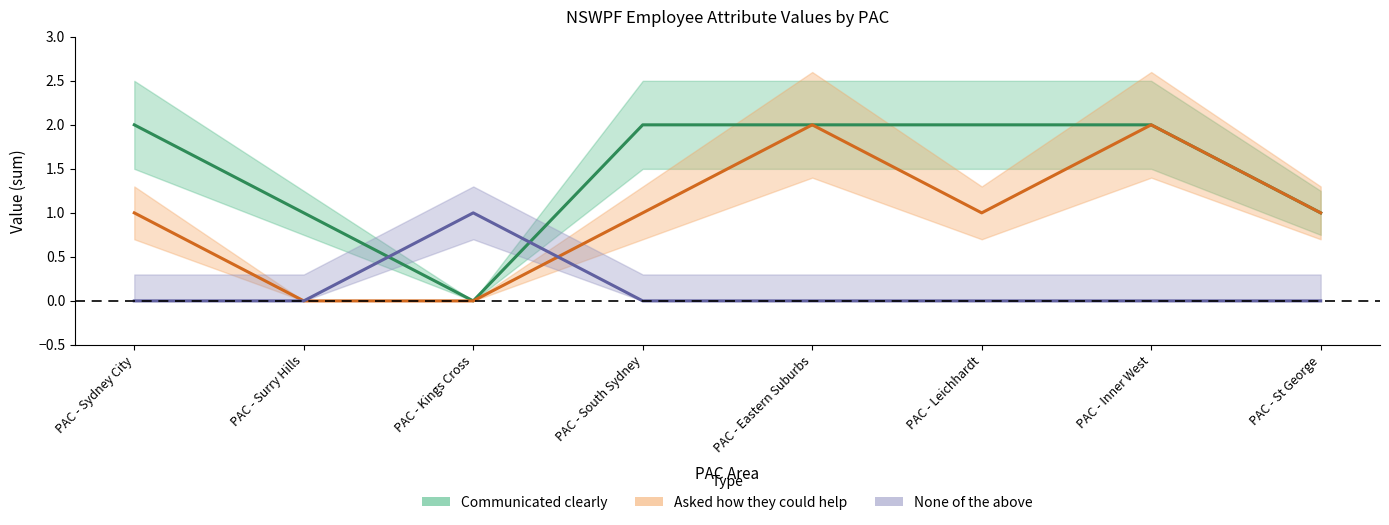

Which series has the largest total across all categories?

Communicated clearly